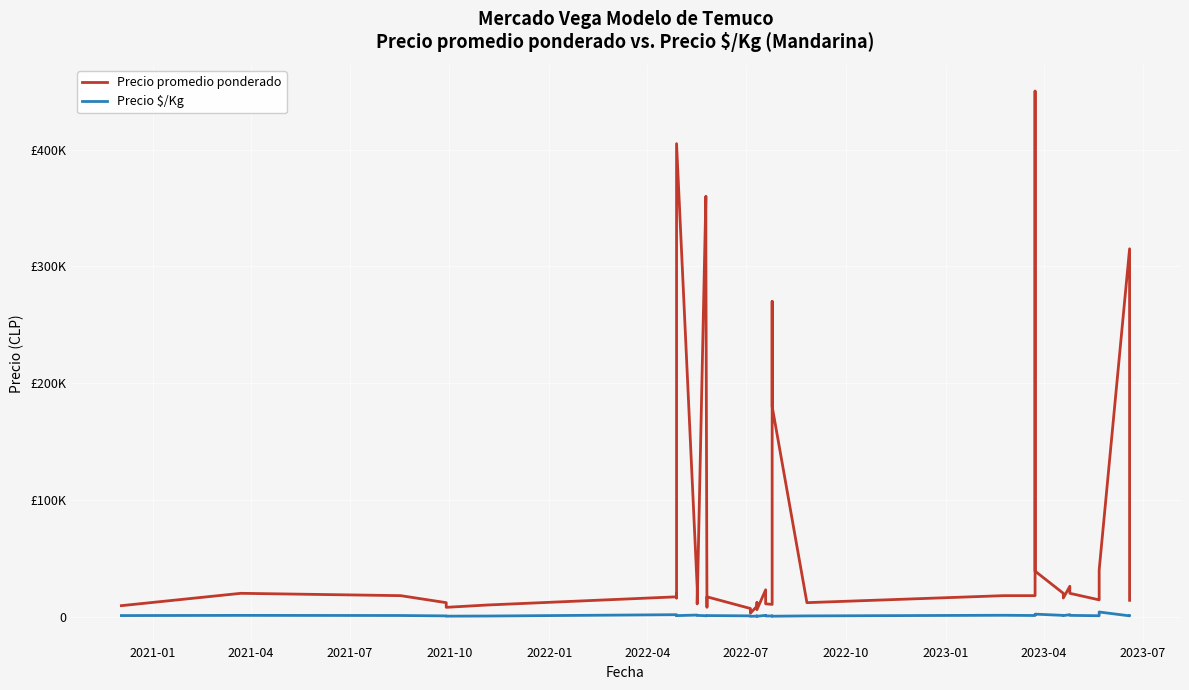

What is the label of the 10th point from the left?

2023-04